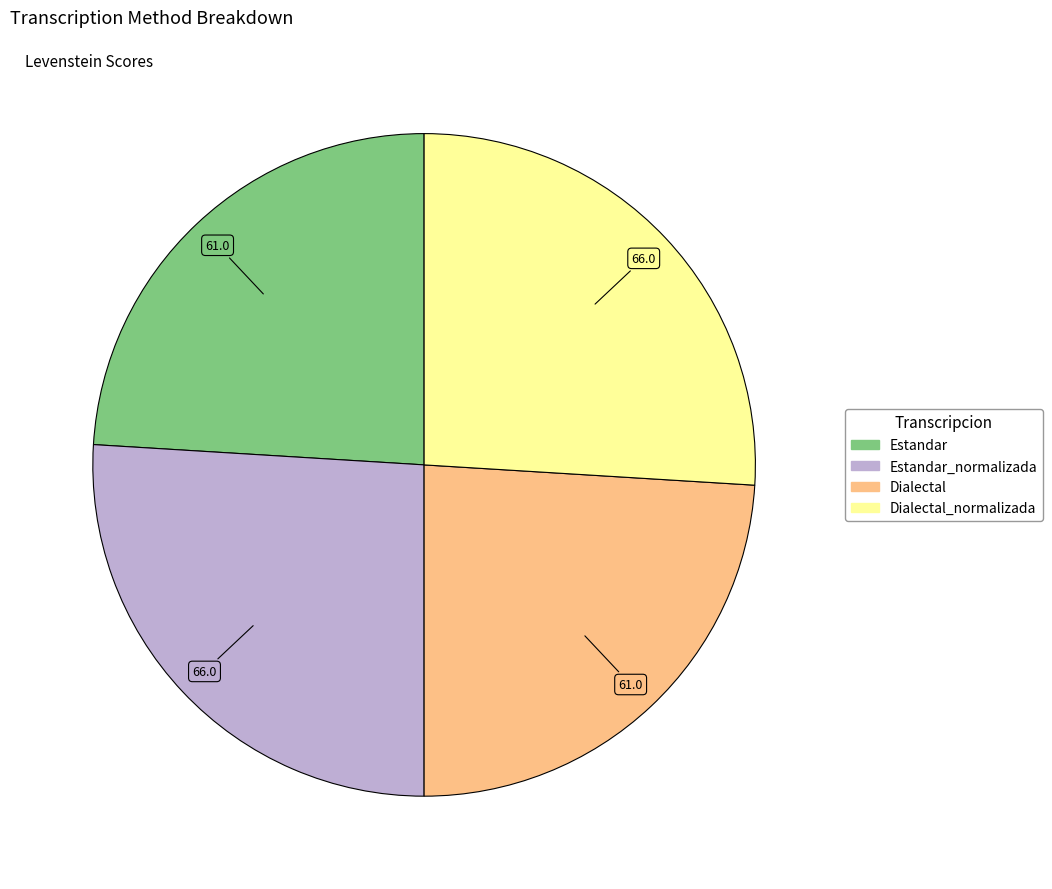

Is there any slice that represents more than half of the pie?

No